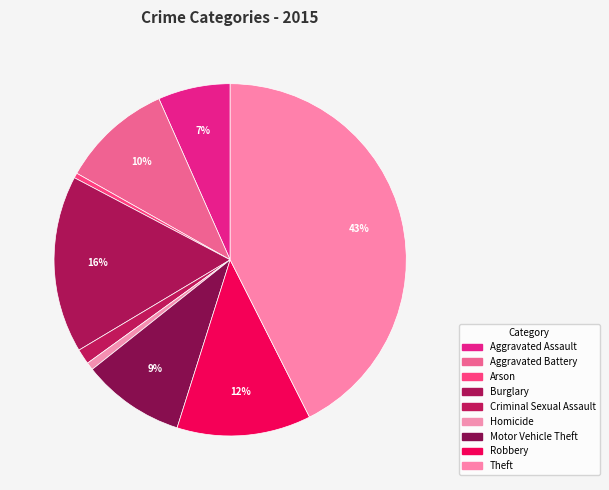

Does any single category account for the majority?

No